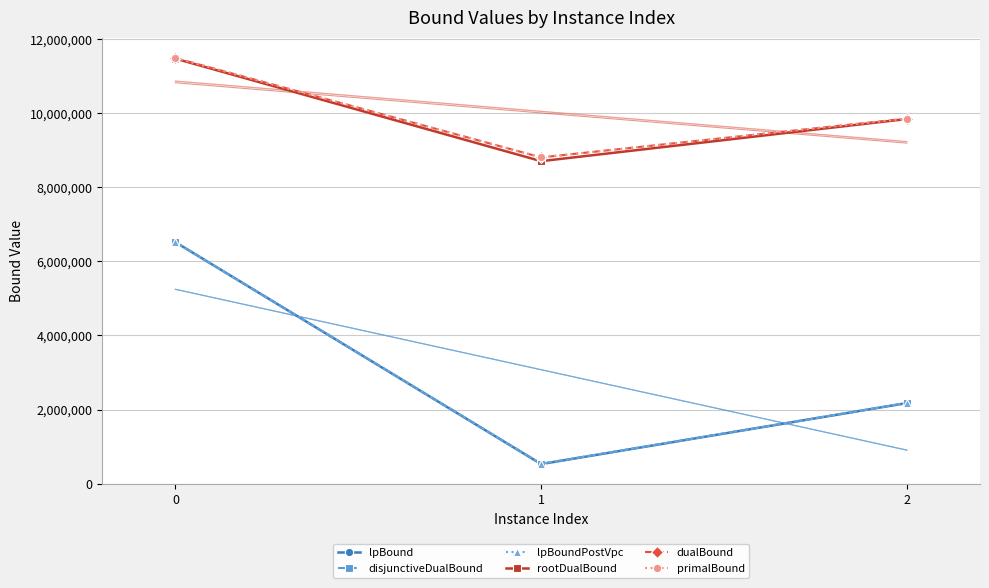

How many values in the lpBound series are below 2176139?

1